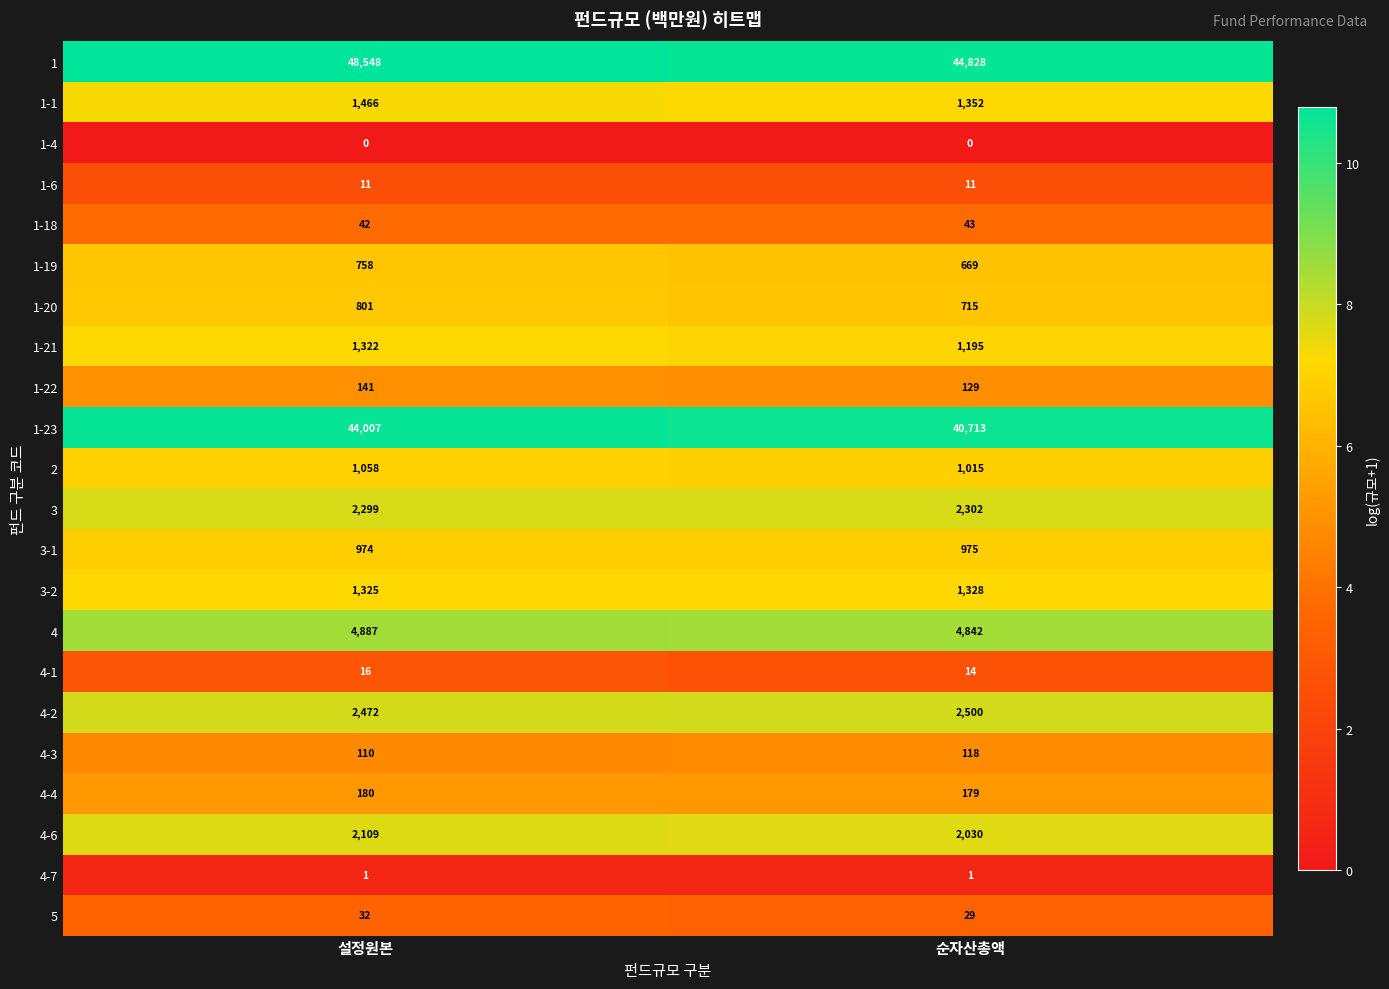

At which label is 3-2 closest to 1326?

설정원본